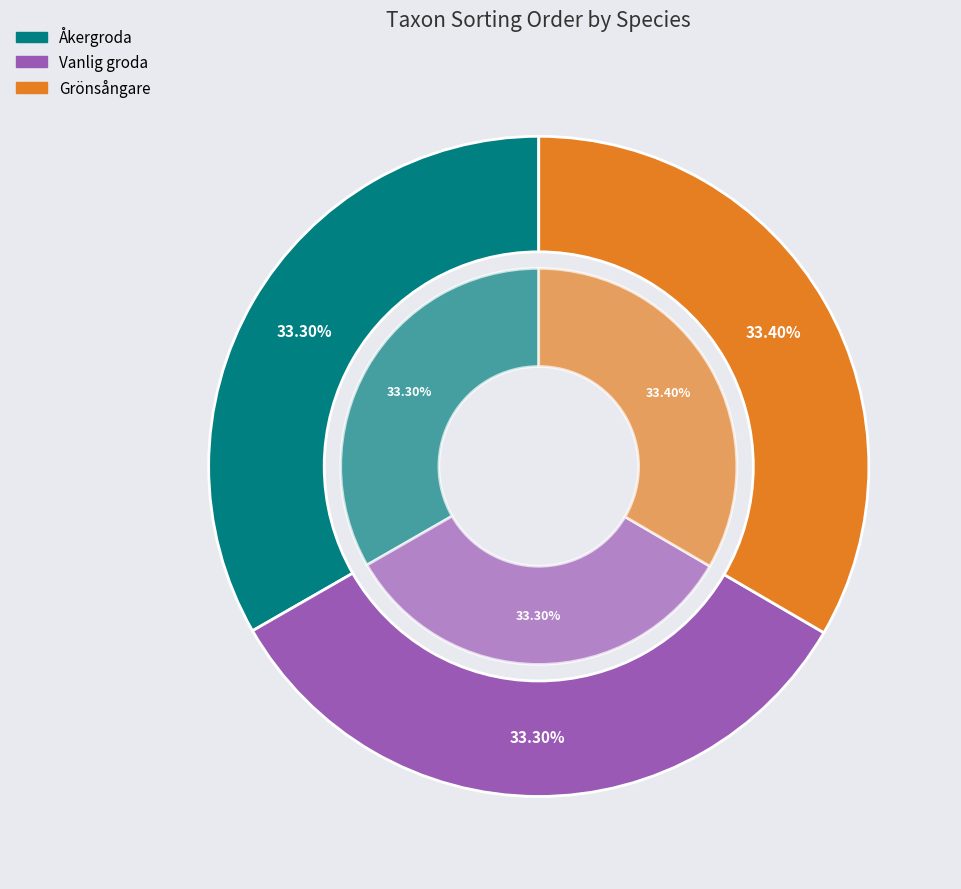

To the nearest percent, what is the average slice percentage?

33%